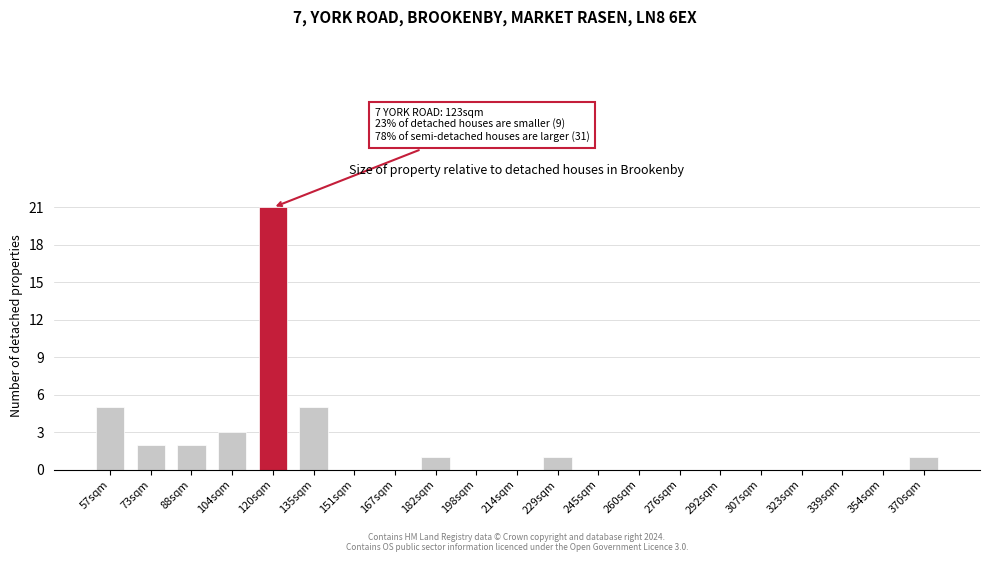

Reading left to right, extract all data points from this chart.

57sqm=5	73sqm=2	88sqm=2	104sqm=3	120sqm=21	135sqm=5	151sqm=0	167sqm=0	182sqm=1	198sqm=0	214sqm=0	229sqm=1	245sqm=0	260sqm=0	276sqm=0	292sqm=0	307sqm=0	323sqm=0	339sqm=0	354sqm=0	370sqm=1